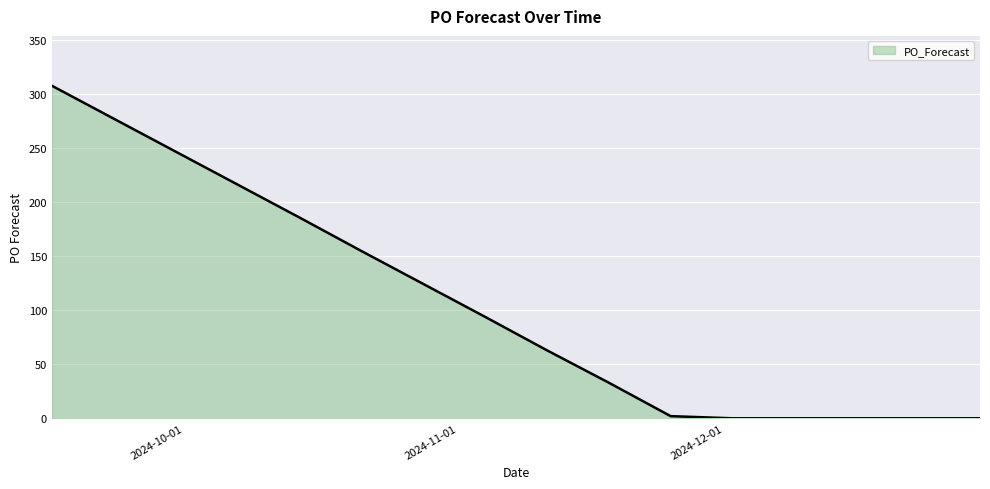

How many values are below 33?

6